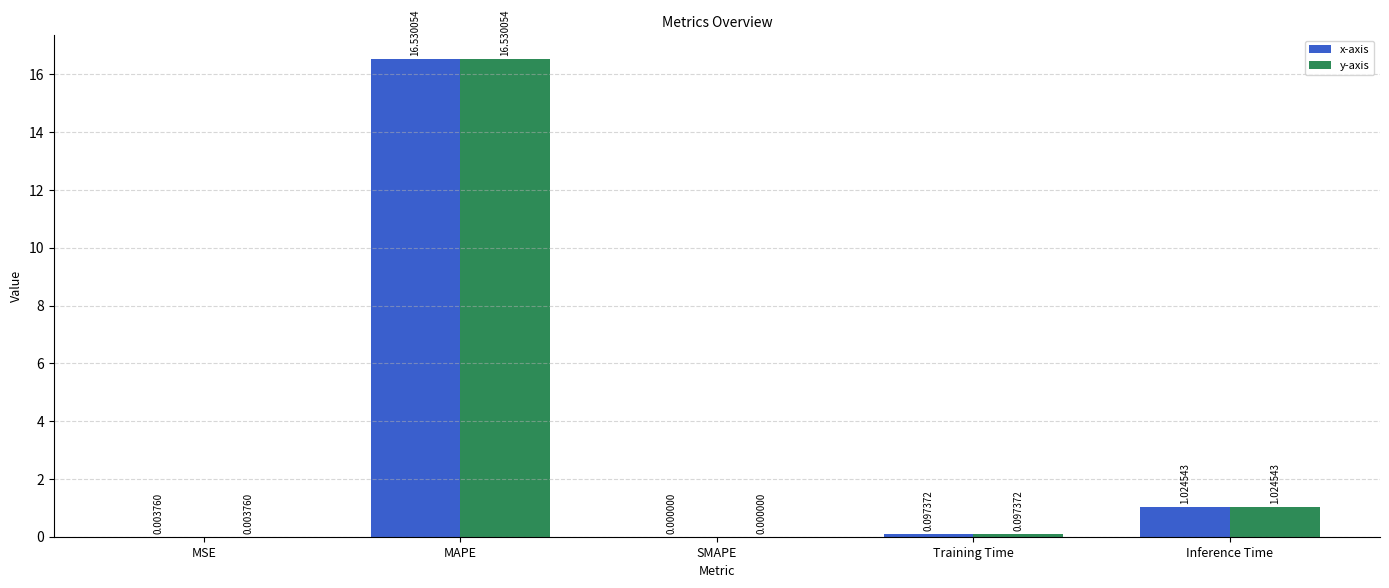

True or false: x-axis has a value of 0.0 at SMAPE.

True